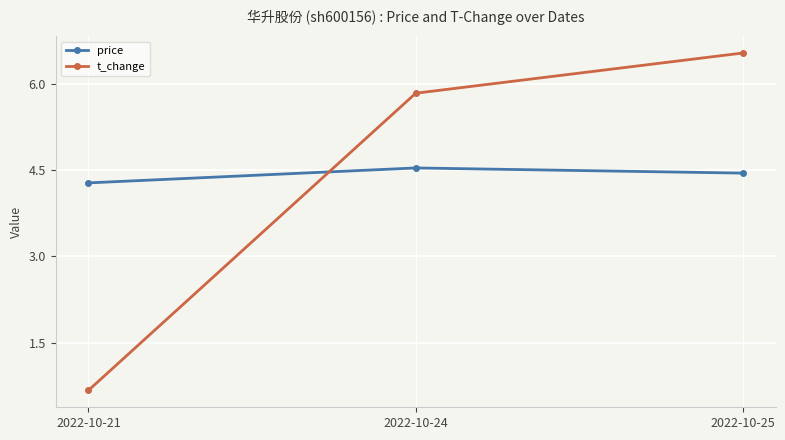

What is the average value of the price series?

4.4